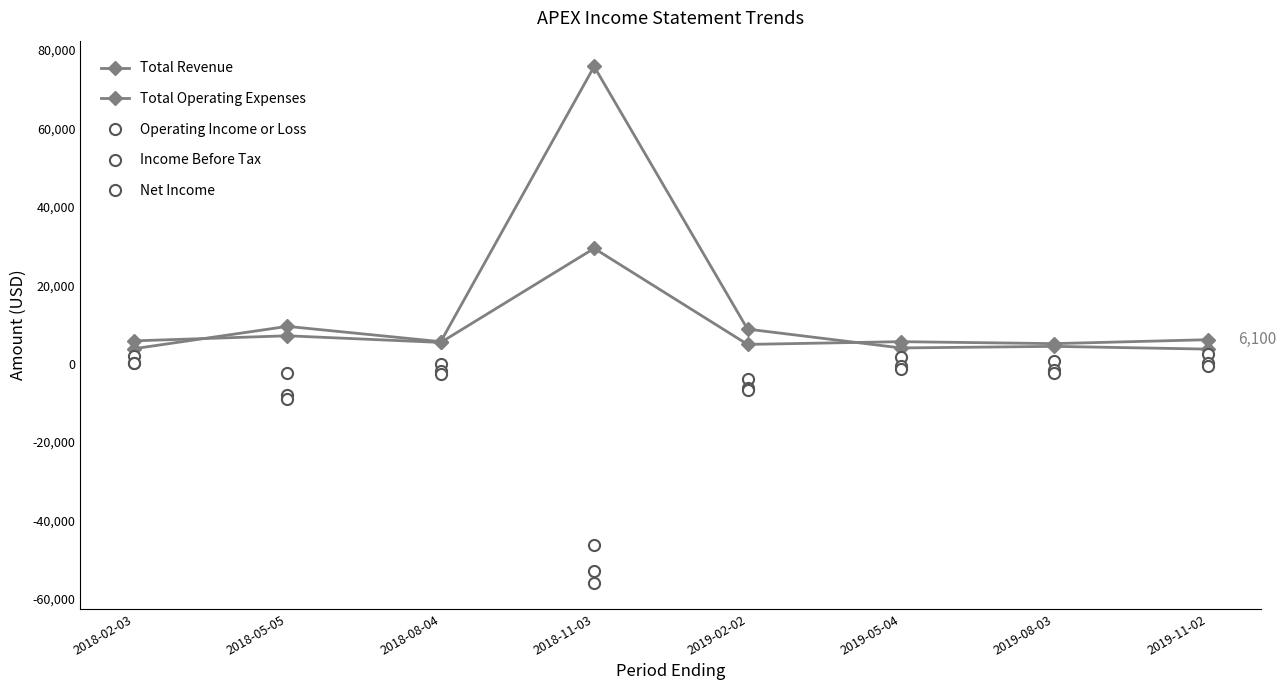

True or false: Total Operating Expenses has more than 1 interior local peaks.

True